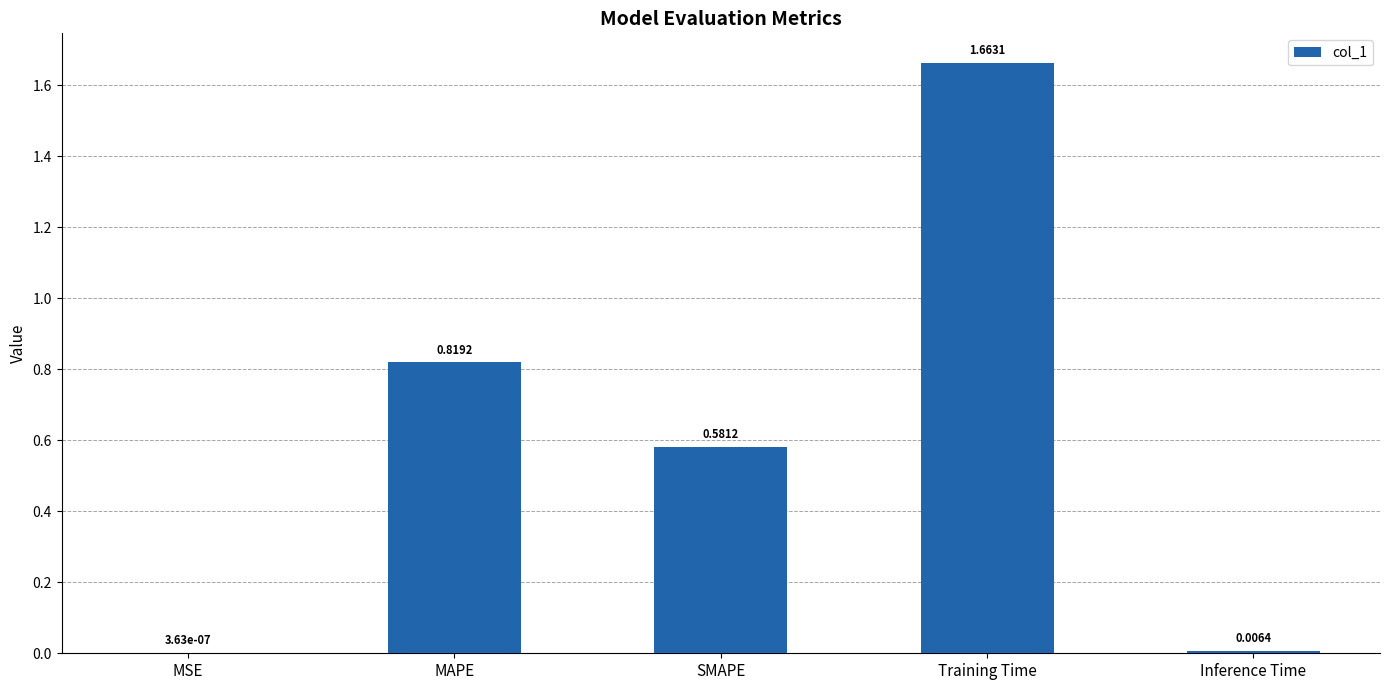

True or false: the data shows 2.5 at Training Time.

False